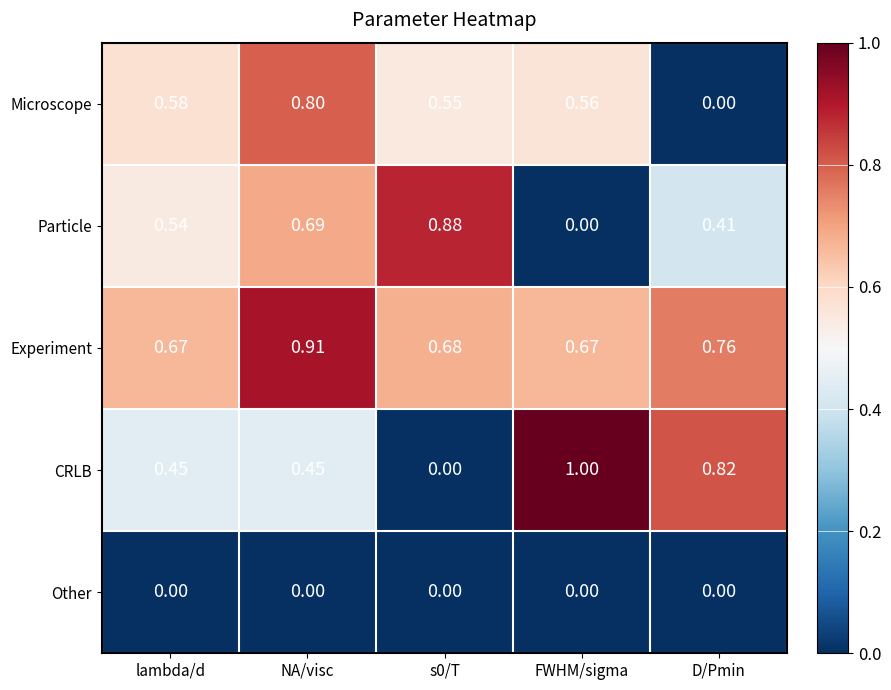

How many data points in Particle are above 0?

4